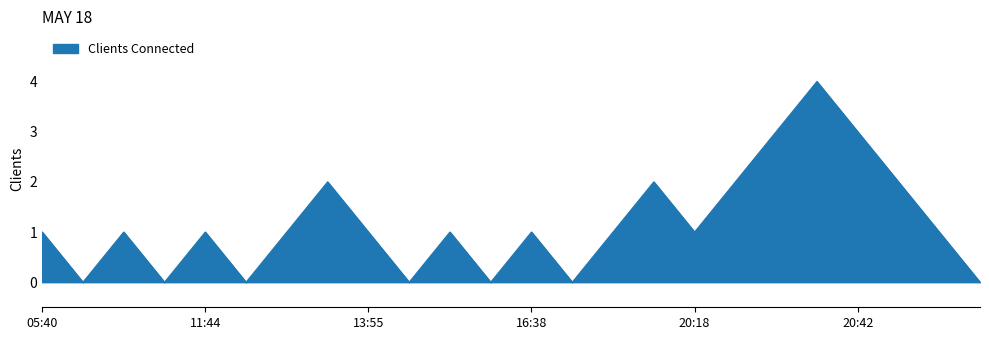

What is the greatest value displayed?

4